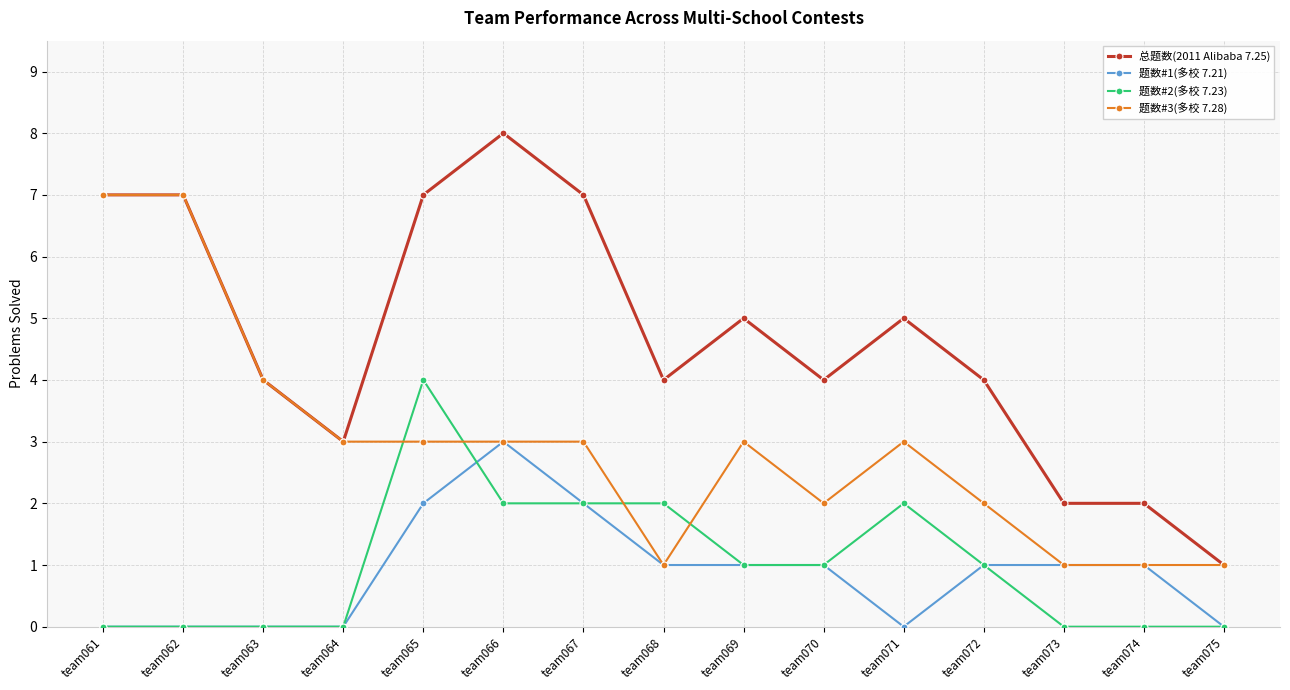

The 题数#2(多校 7.23) series shows 0 at team063. True or false?

True